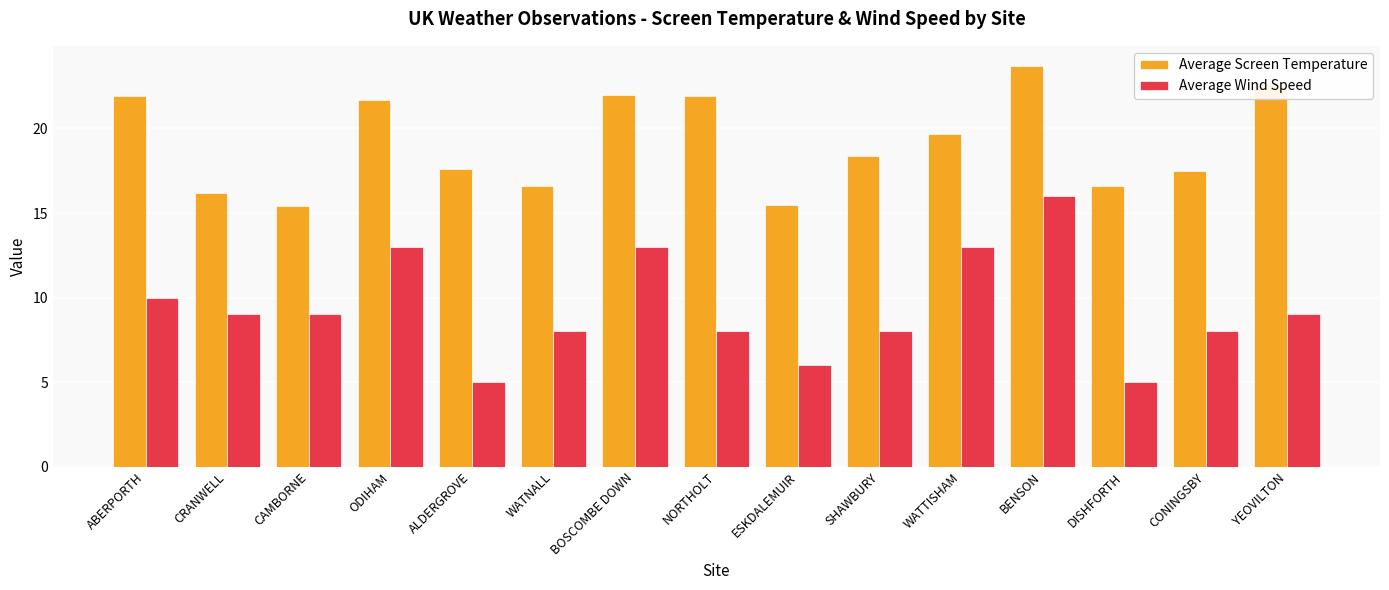

Which series has the widest spread of values?

Average Wind Speed